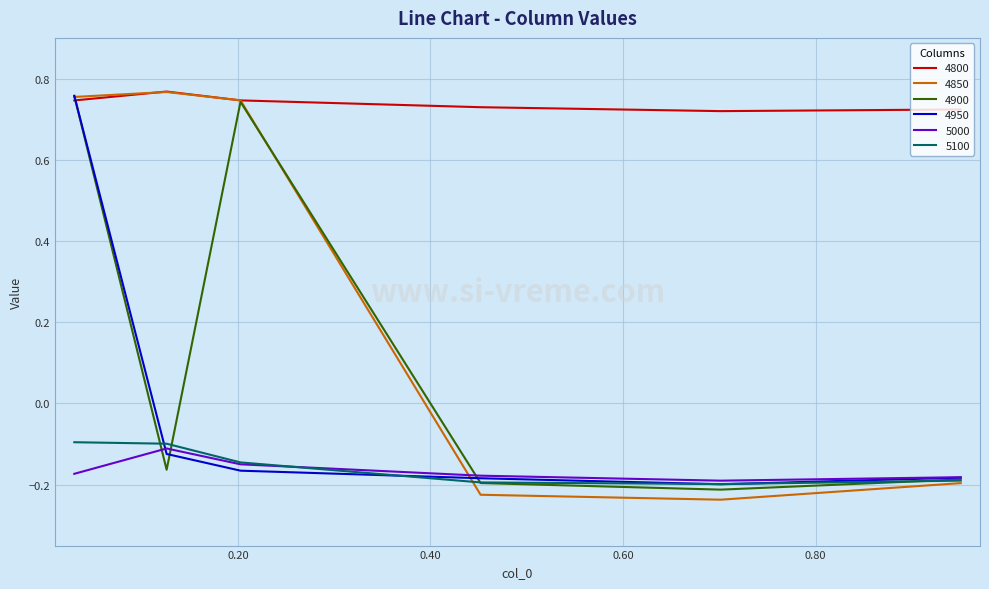

Which series has the widest spread of values?

4850